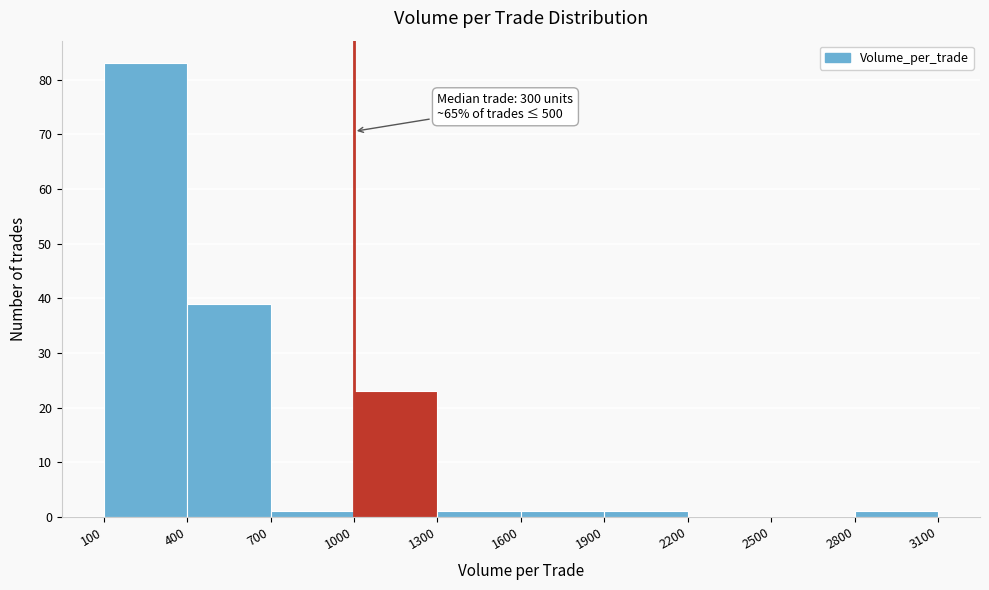

Which range on the x-axis has the tallest bar?

100 to 400